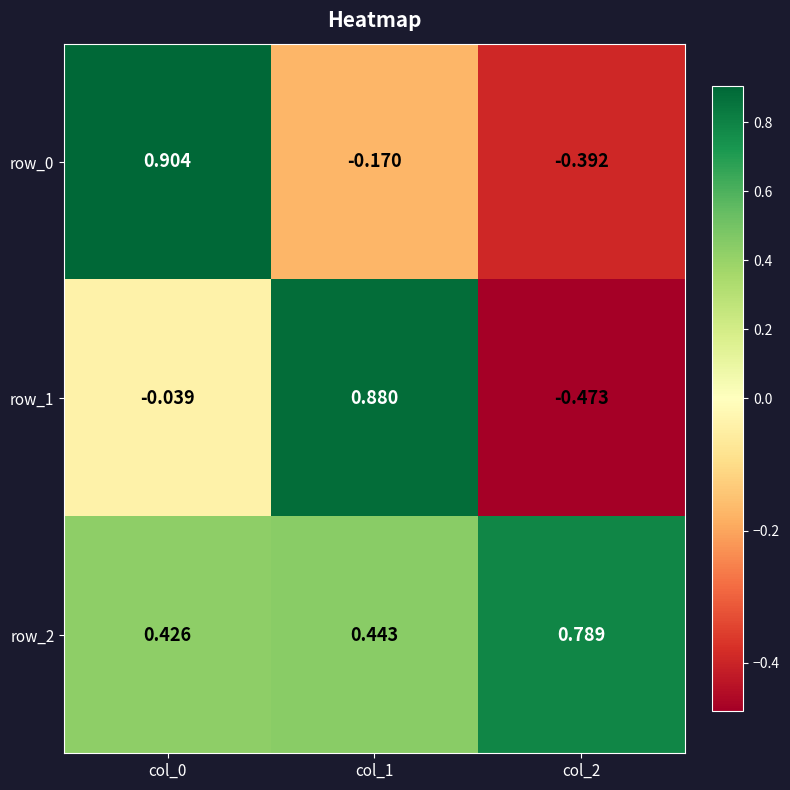

Is the value of row_0 at col_1 greater than the value of row_1 at col_2?

Yes